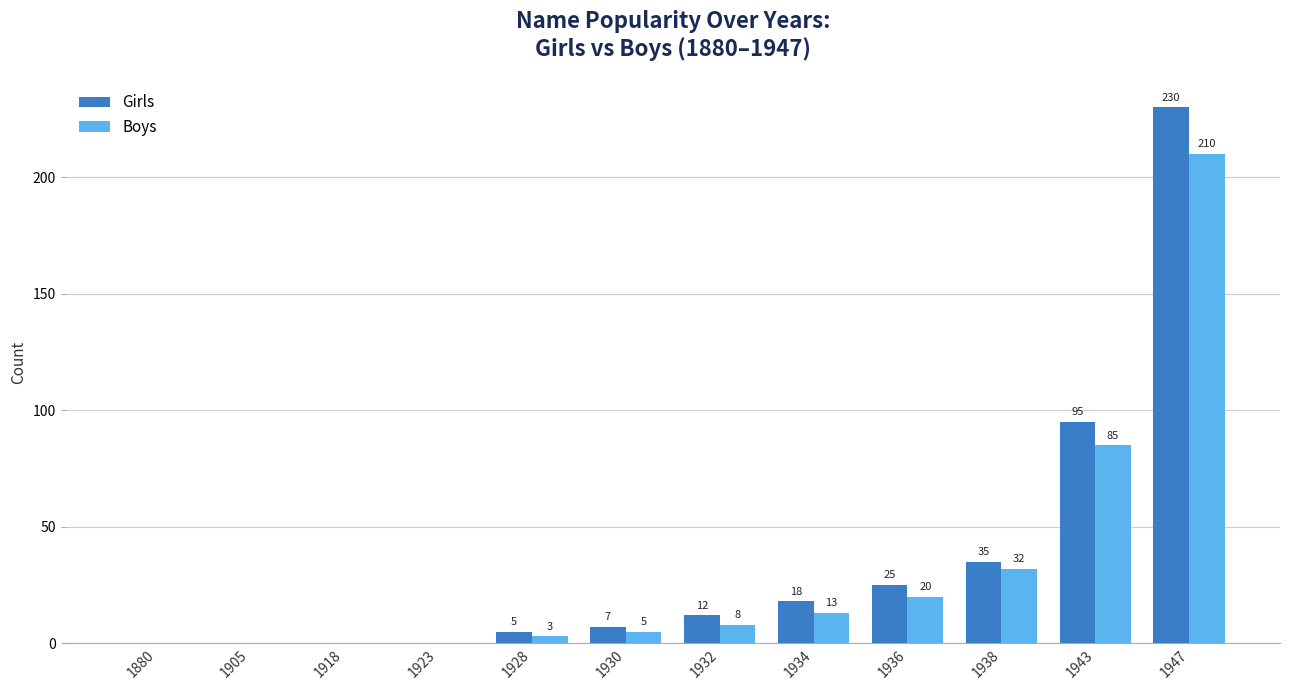

The value of Girls at 1880 is 0. True or false?

True